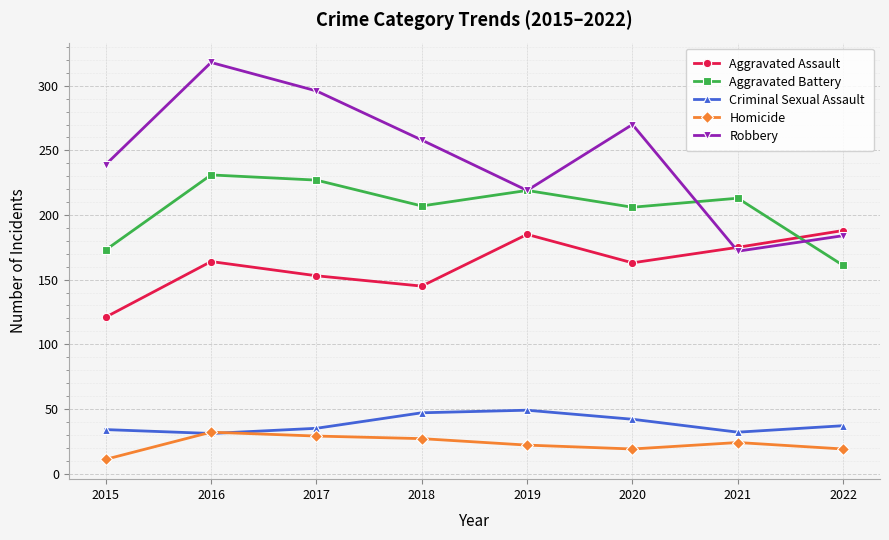

At which label does Aggravated Assault reach its peak?

2022